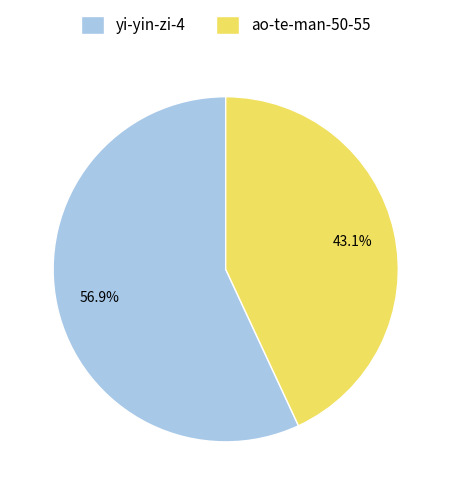

Which category has the smallest portion of the pie?

ao-te-man-50-55